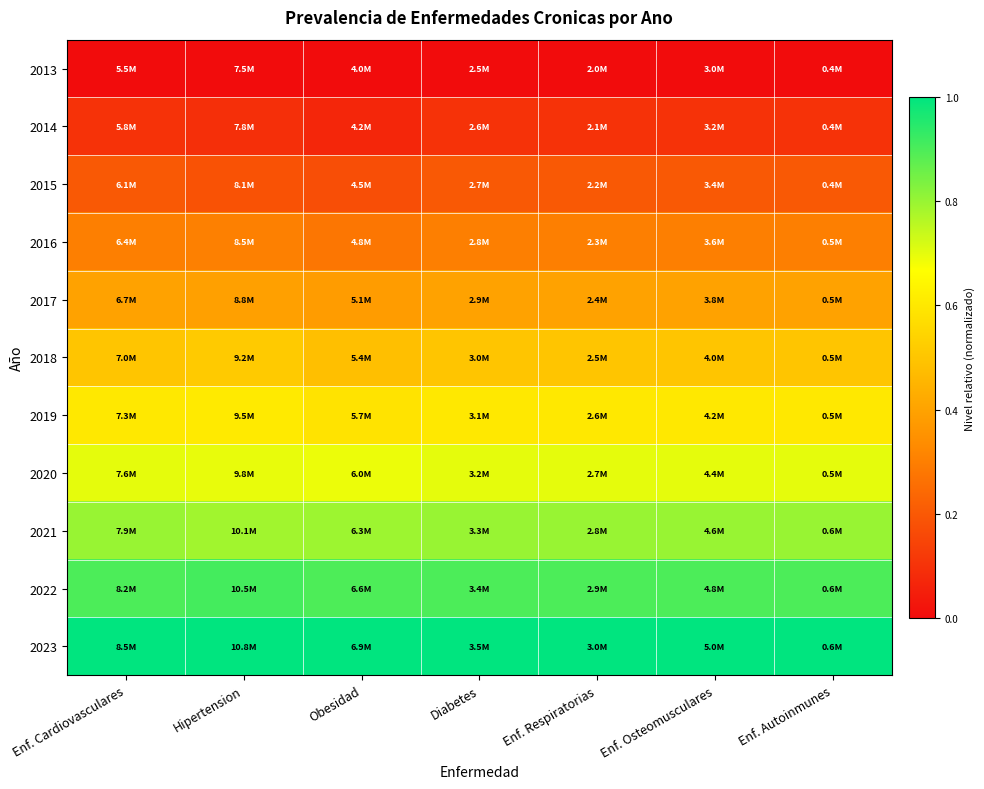

Which has a higher value, Hipertension or Enf. Cardiovasculares?

Hipertension